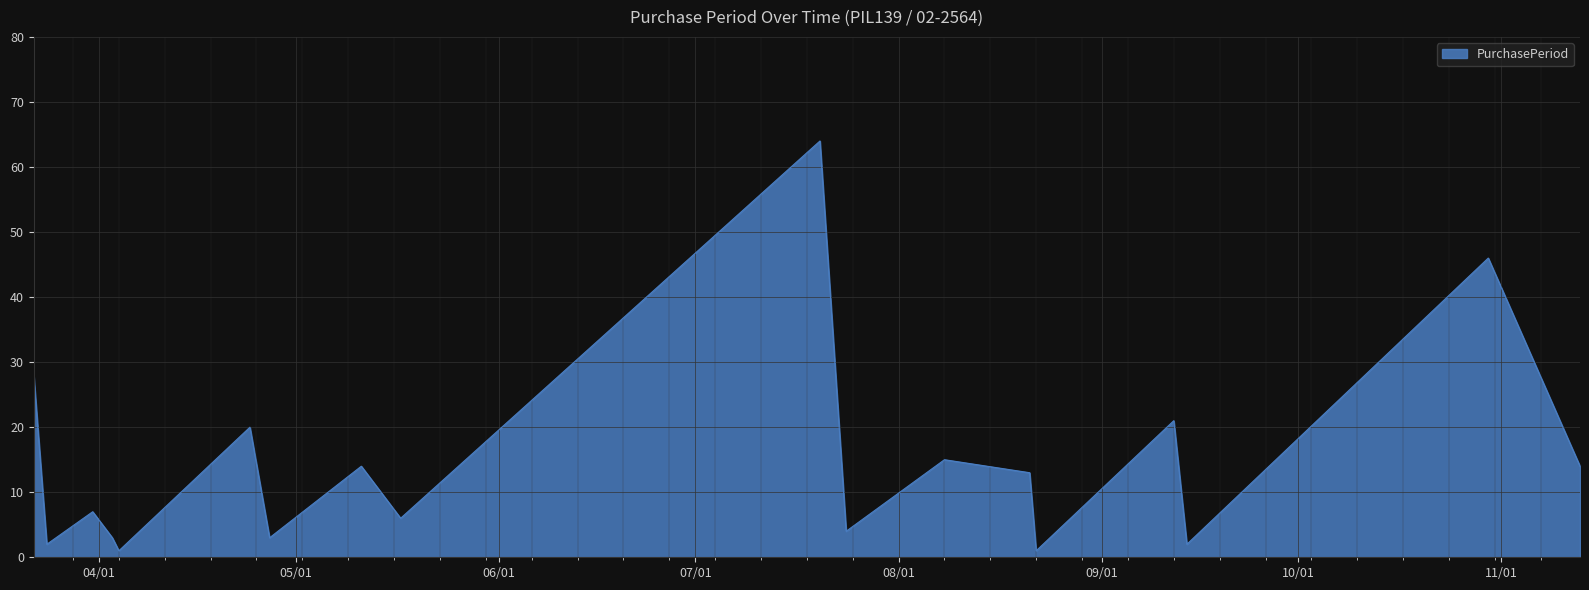

What is the difference between the maximum and minimum values?

63